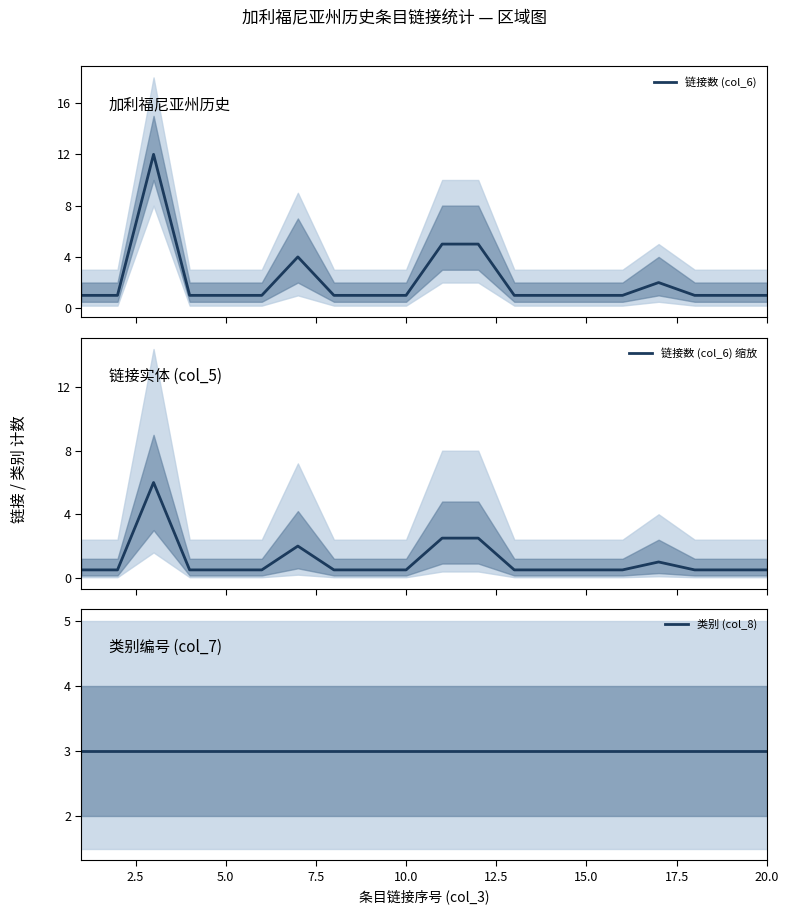

How many lines are shown in the chart?

3